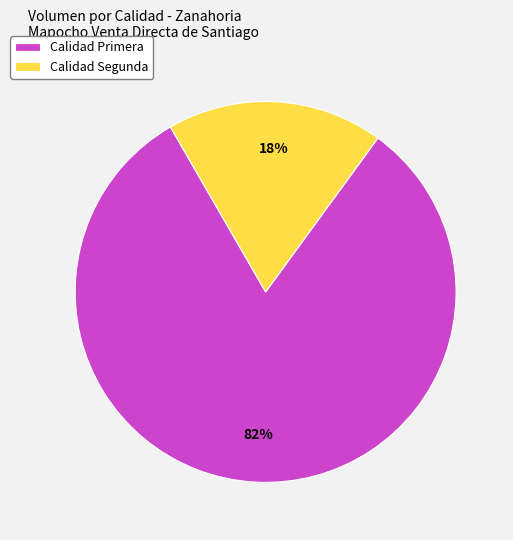

Is it true that Calidad Primera is 82% of the pie?

True